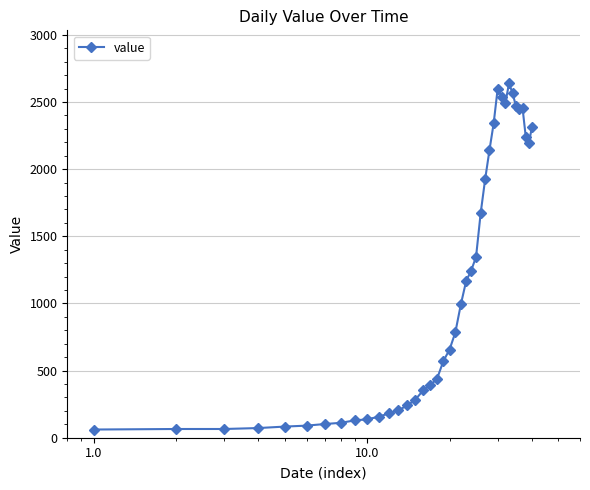

What is the greatest value displayed?

2638